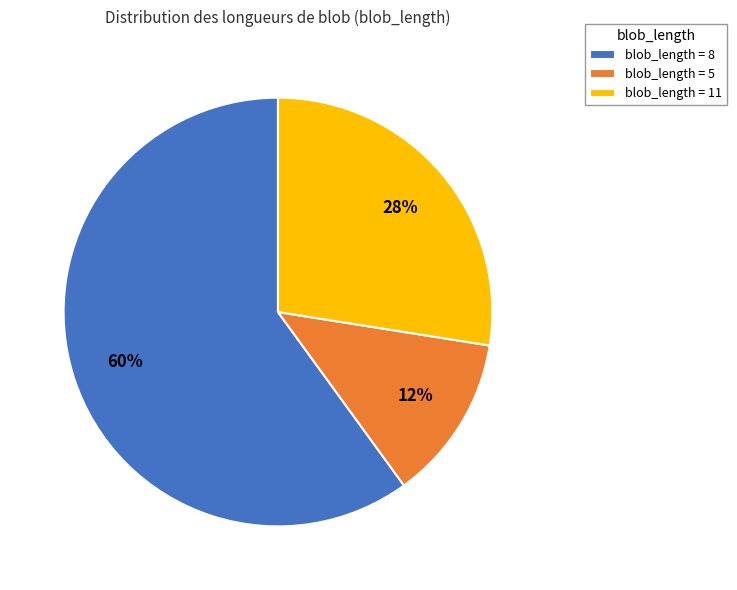

Which has a higher value, blob_length = 8 or blob_length = 5?

blob_length = 8